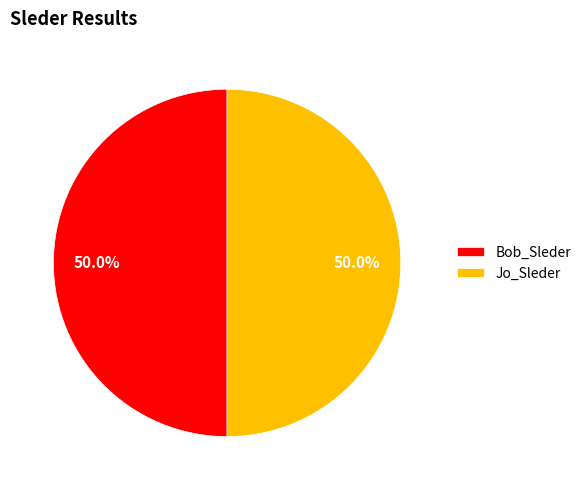

How much of the chart is everything except Jo_Sleder?

50.0%